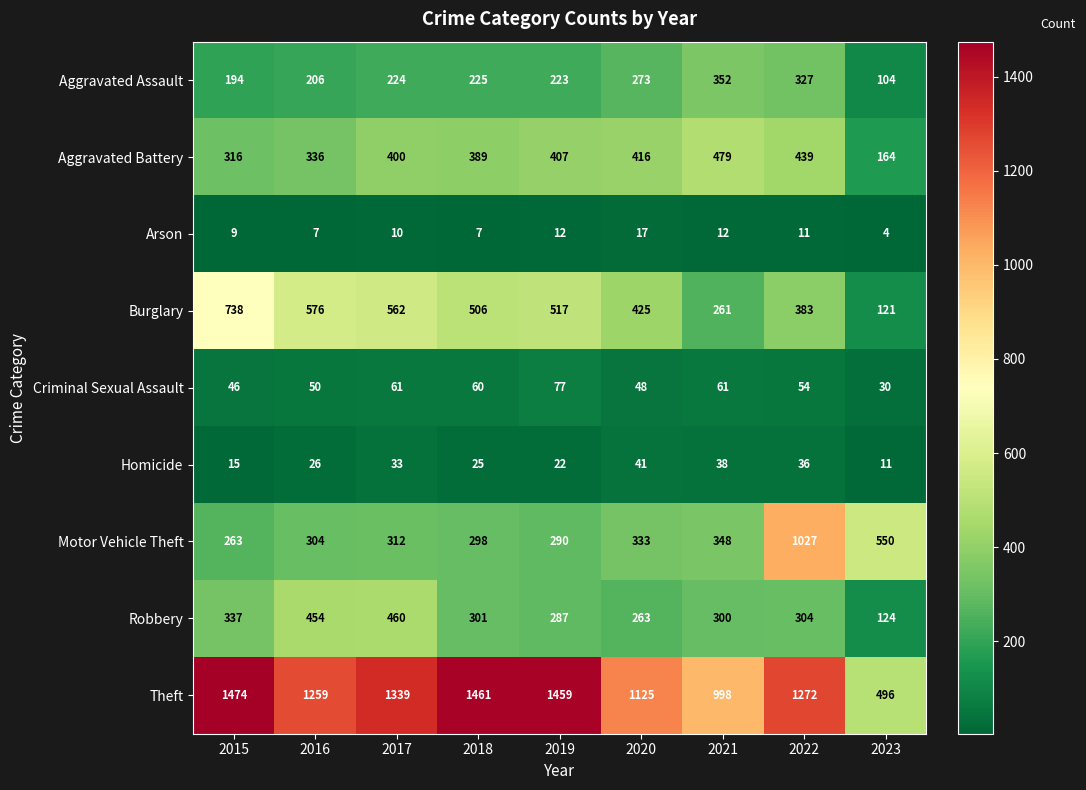

What is the highest value of the Homicide series?

41